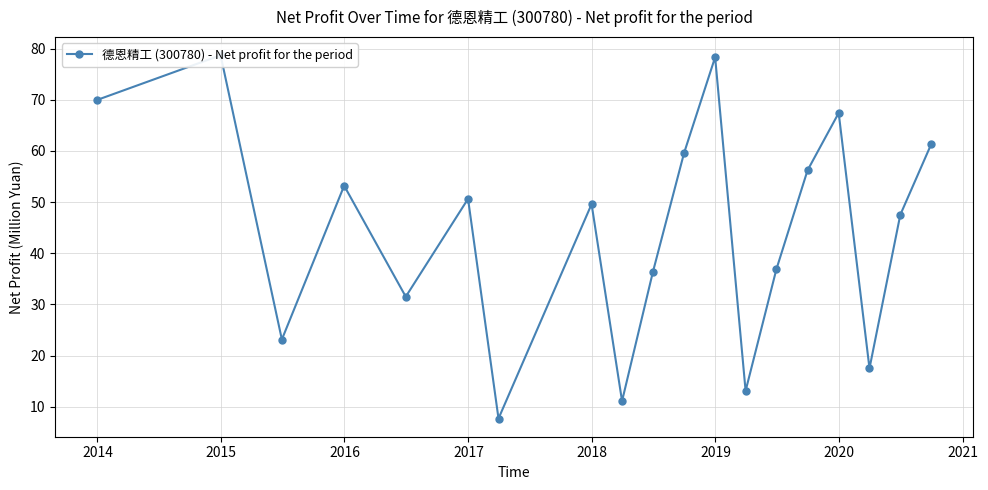

Does the chart display data point markers on the line(s)?

Yes